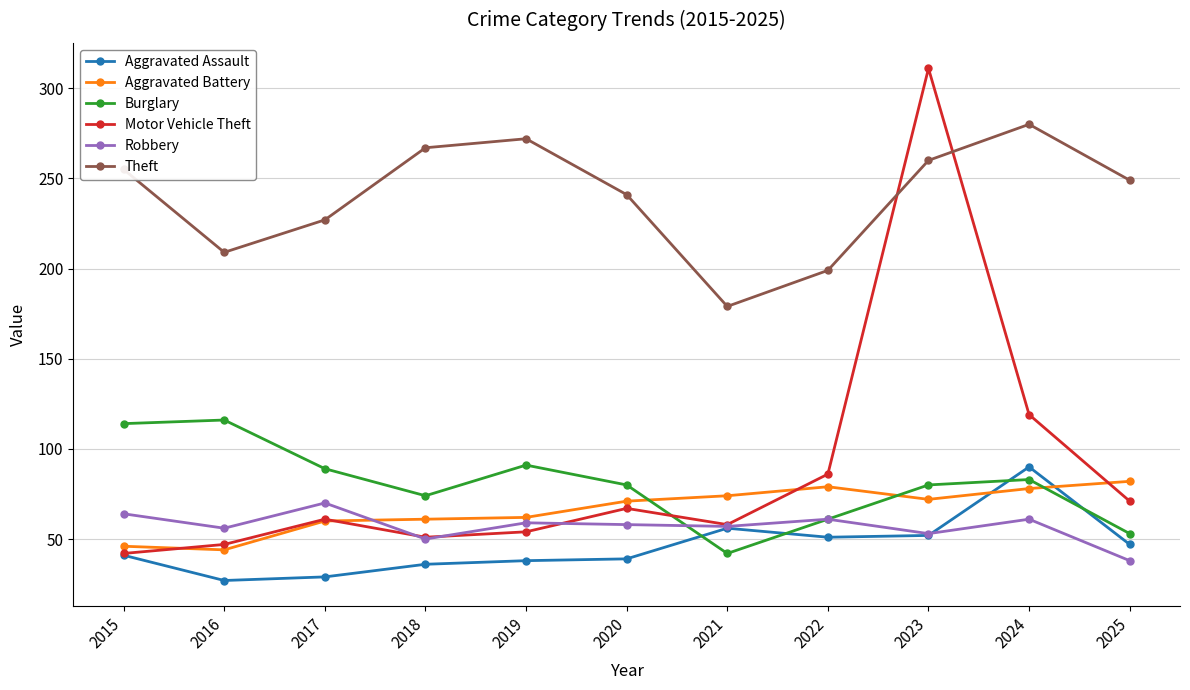

Read the Aggravated Battery value at 2015.

46